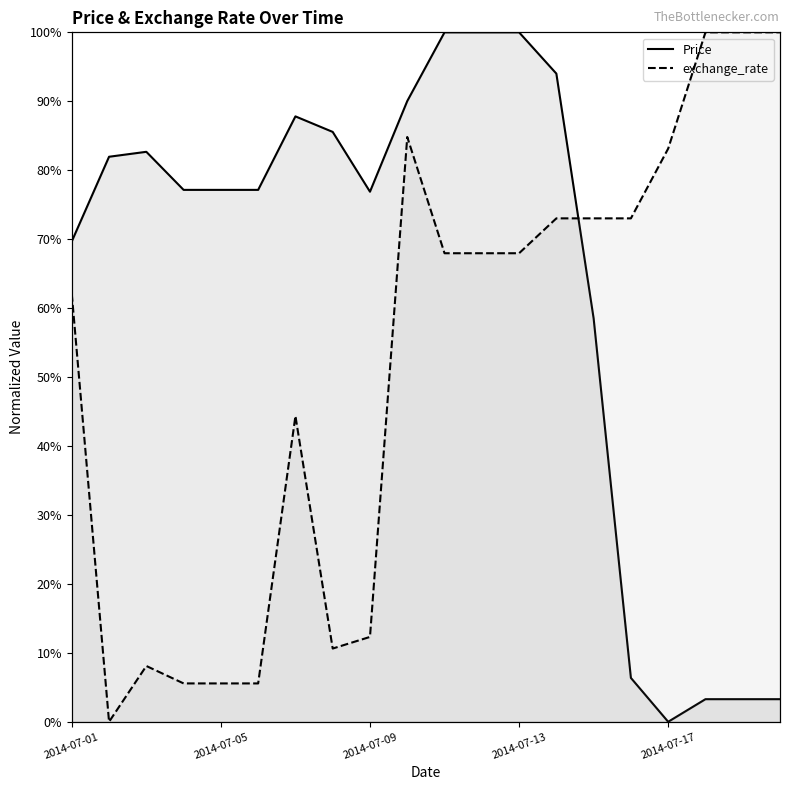

After their last crossing, which series has the higher values: Price or exchange_rate?

exchange_rate